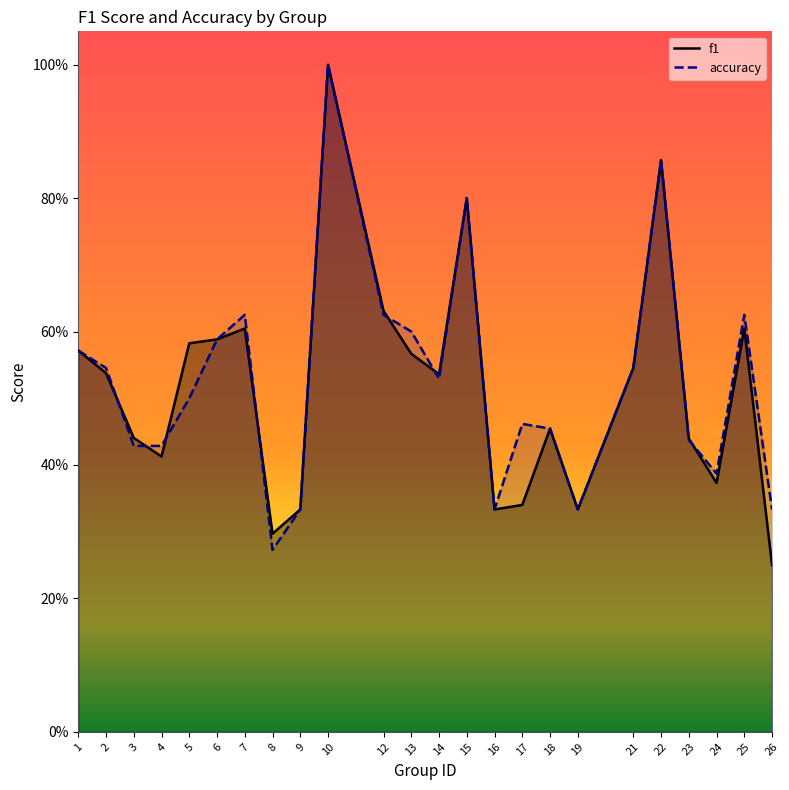

What is the maximum value shown in the chart?

1.0